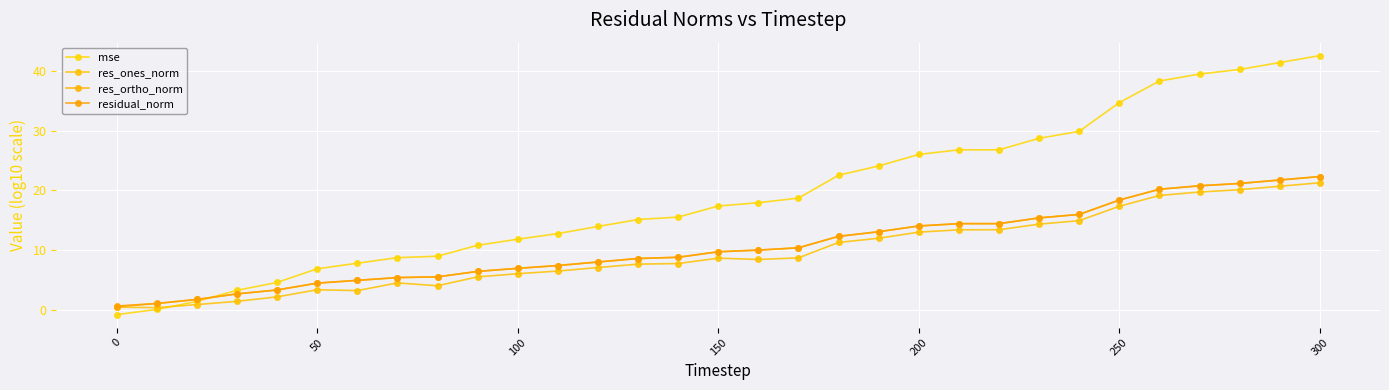

At which label does res_ortho_norm reach its minimum?

0